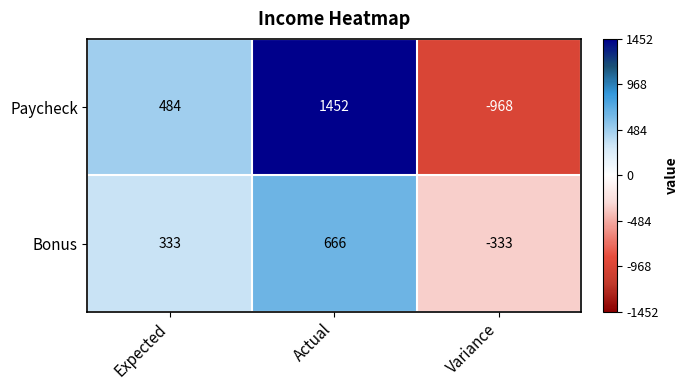

Reading left to right, extract all data points from this chart.

Paycheck: 484	1452	-968
Bonus: 333	666	-333